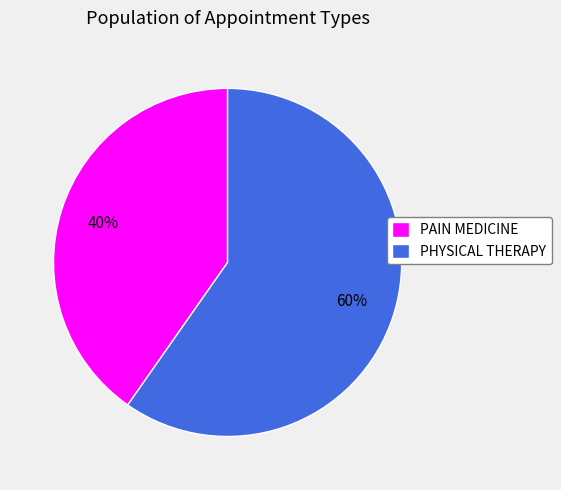

To the nearest percent, what is the combined percentage of PHYSICAL THERAPY and PAIN MEDICINE?

100%